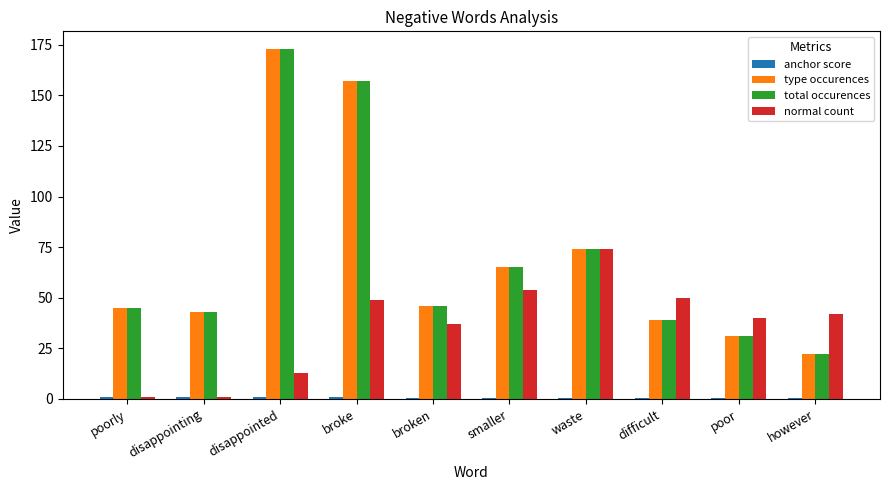

The value of type occurences at smaller is 95.1. True or false?

False